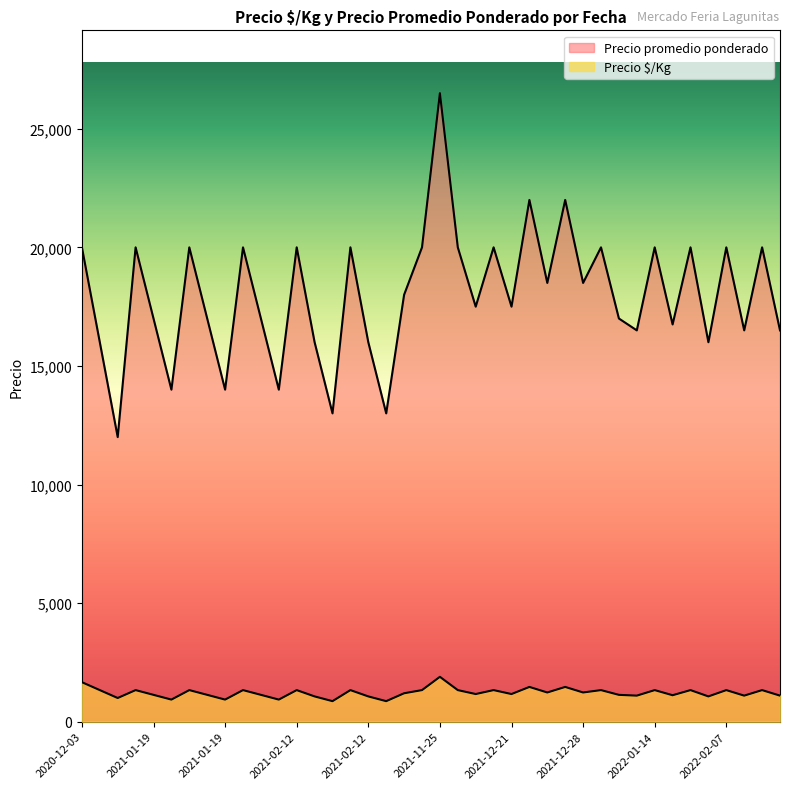

True or false: Precio promedio ponderado has more than 2 points higher than both neighbors.

True